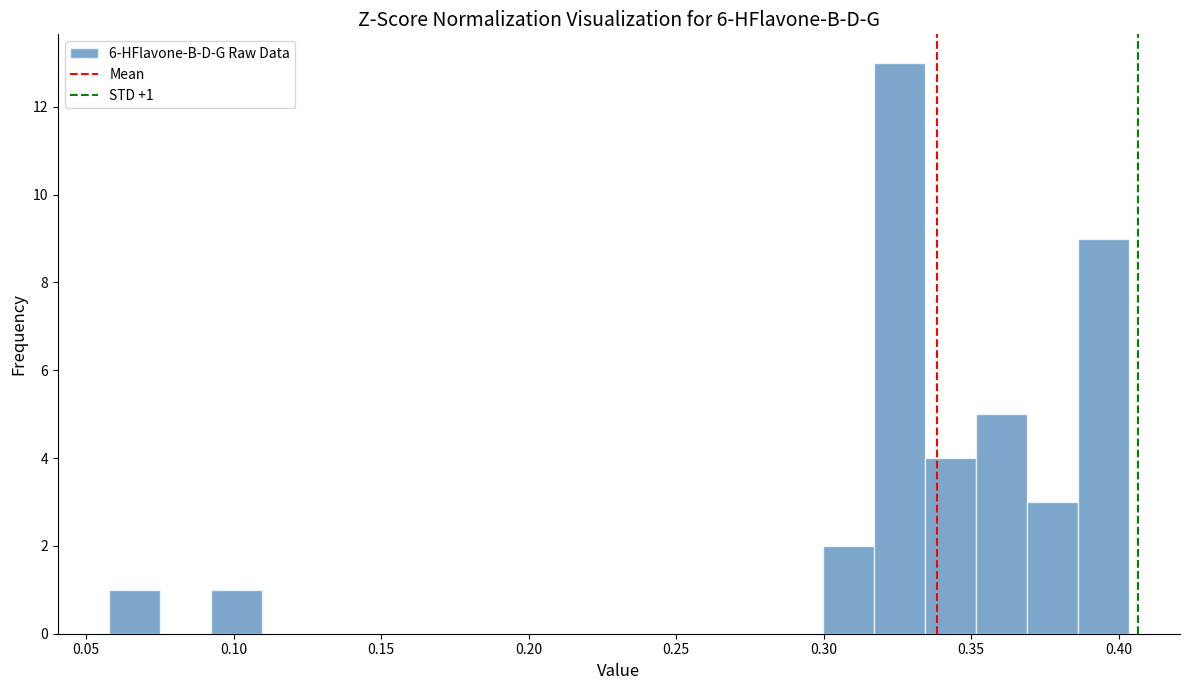

Read against the x-axis, roughly where is the centre of the tallest bar?

0.325